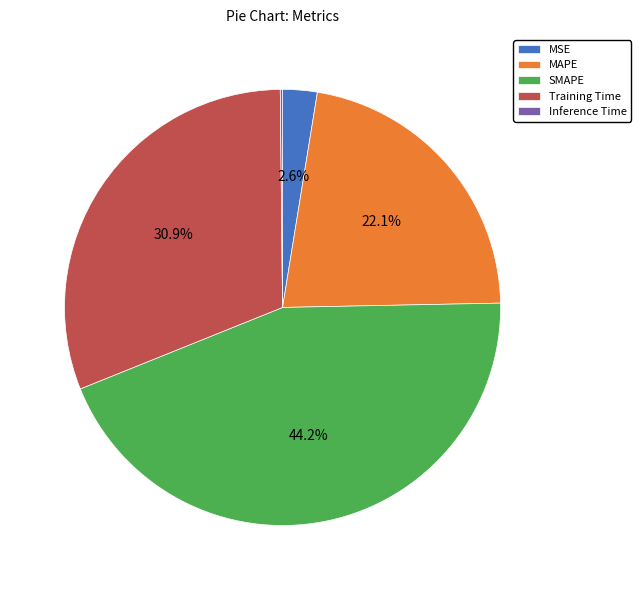

Does MAPE account for over 50% of the chart?

No